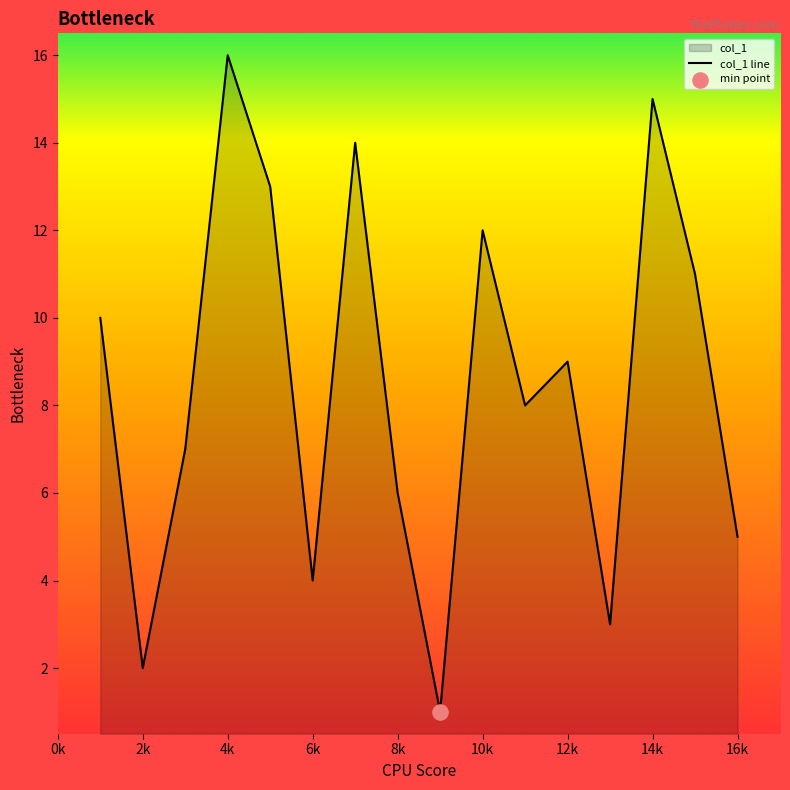

What is the change in value from 10 to 4?

+4